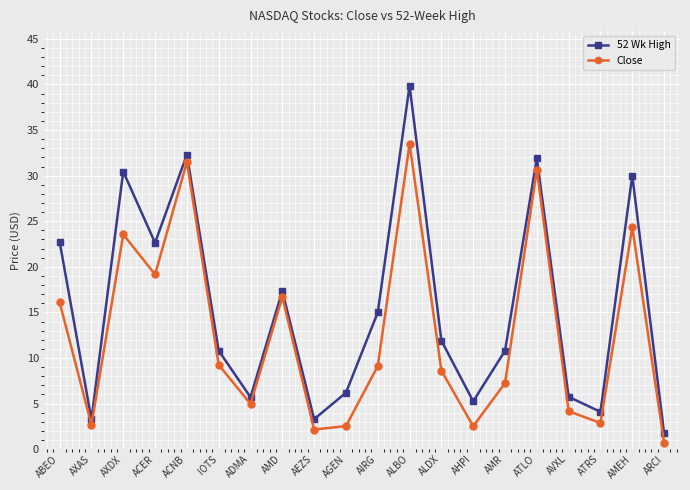

Where is the first local minimum for 52 Wk High?

AXAS